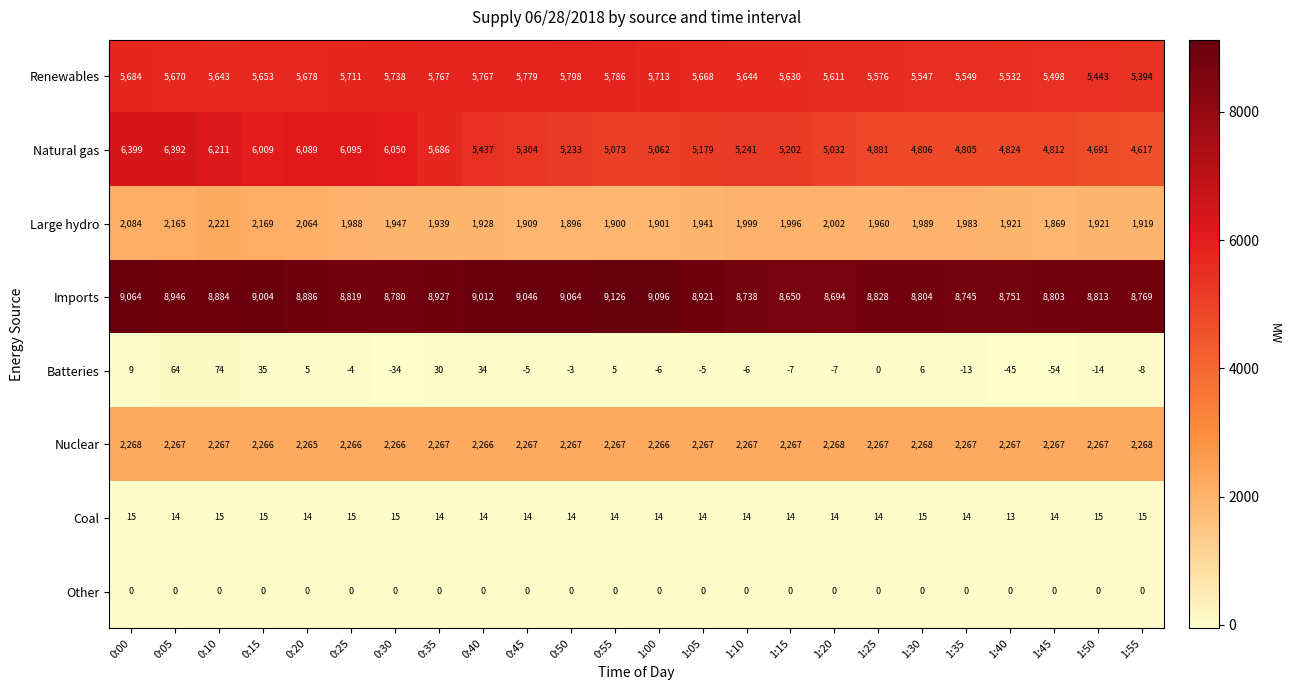

Which series has the widest spread of values?

Natural gas